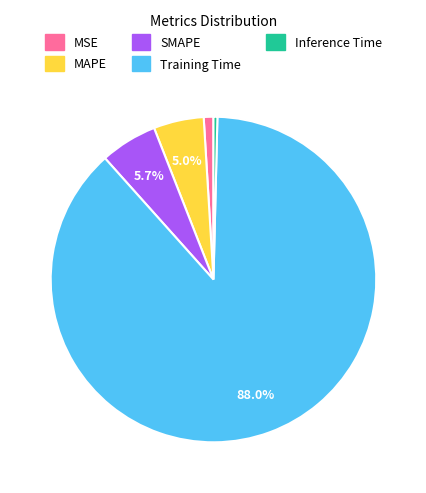

To the nearest percent, what is the average slice percentage?

20%